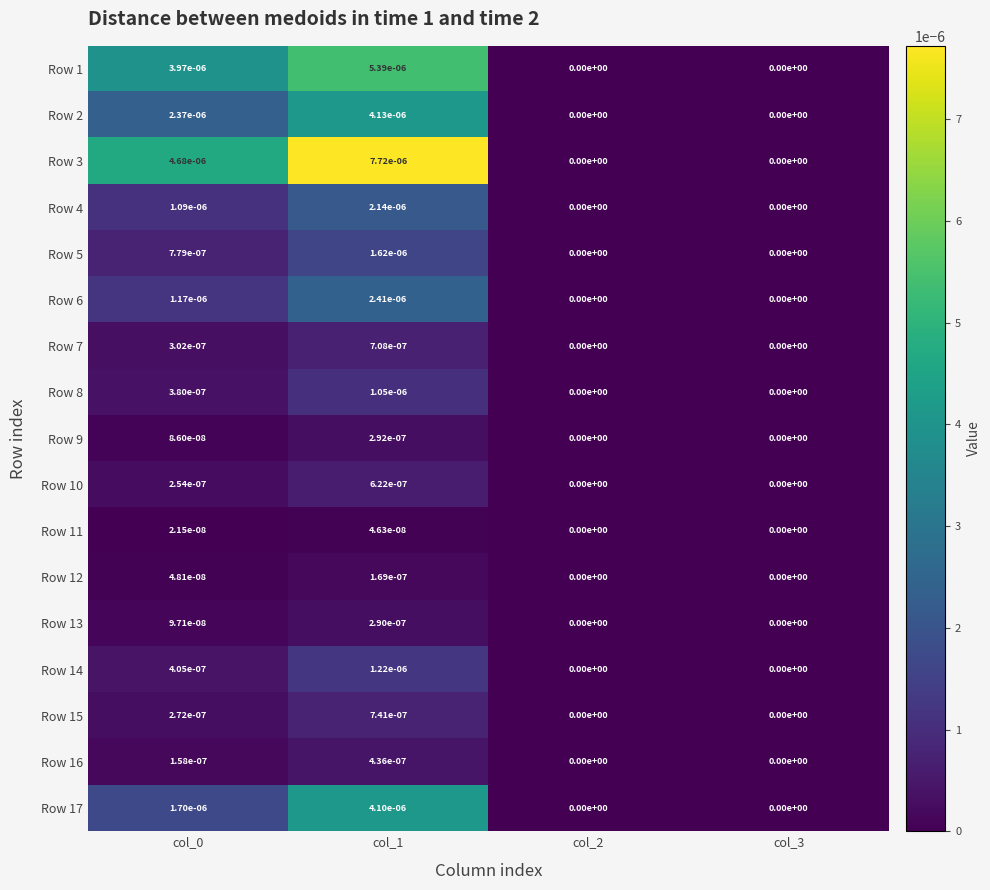

Is it true that Row 1 equals 0.0 at col_3?

True